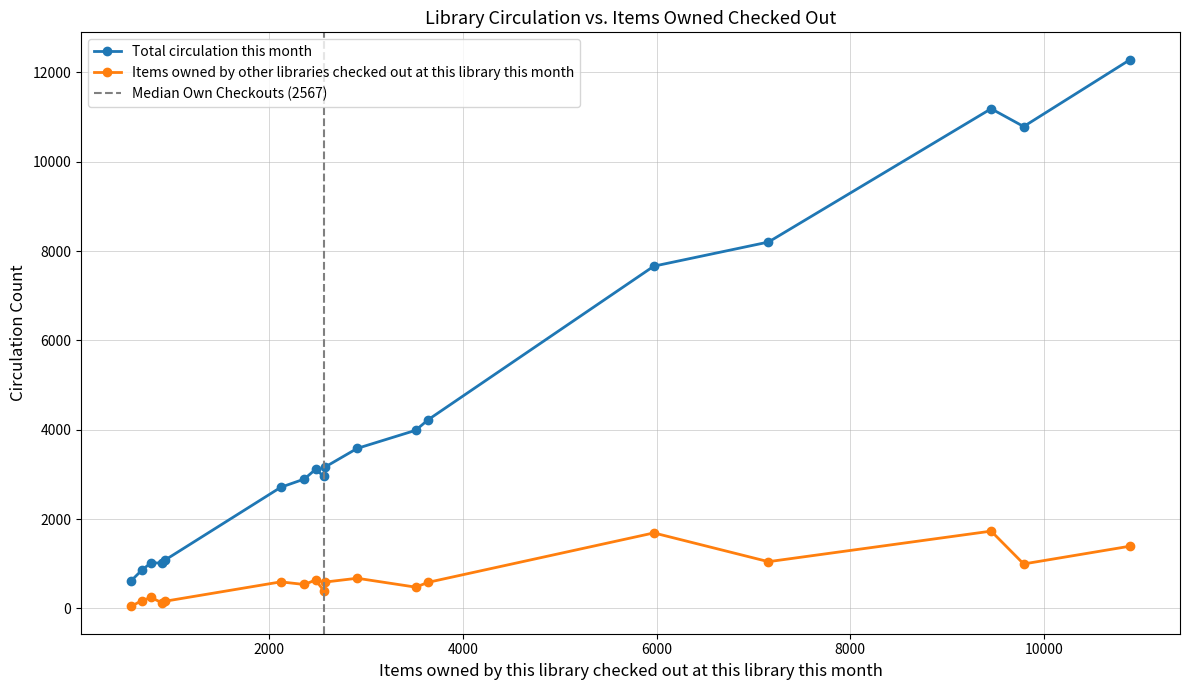

True or false: Items owned by other libraries checked out at this library this month and Total circulation this month cross at least once.

False